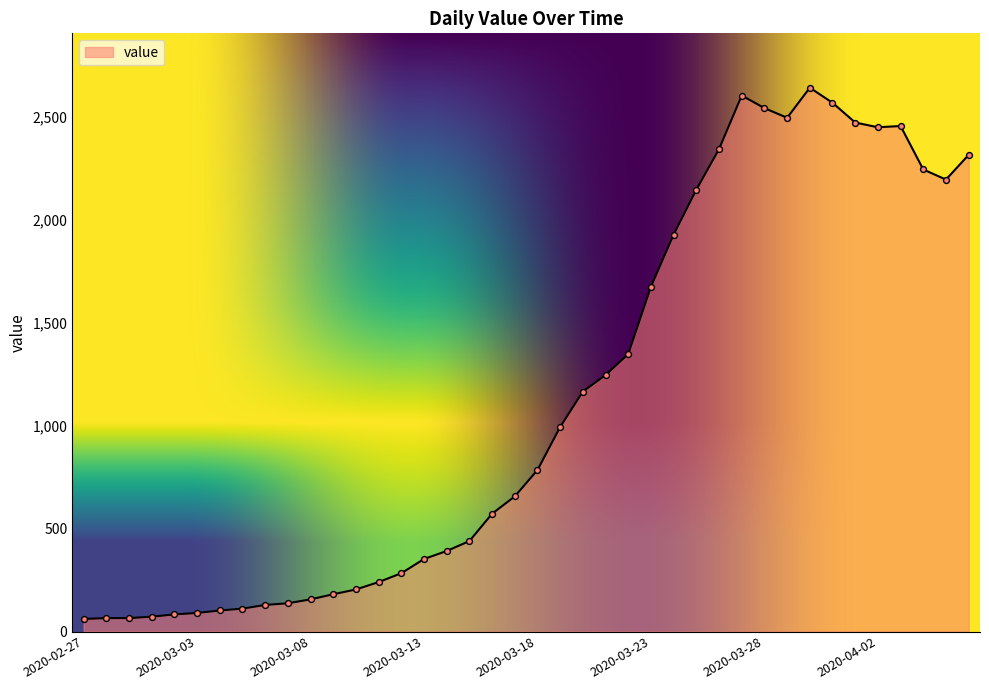

What is the minimum value shown in the chart?

61